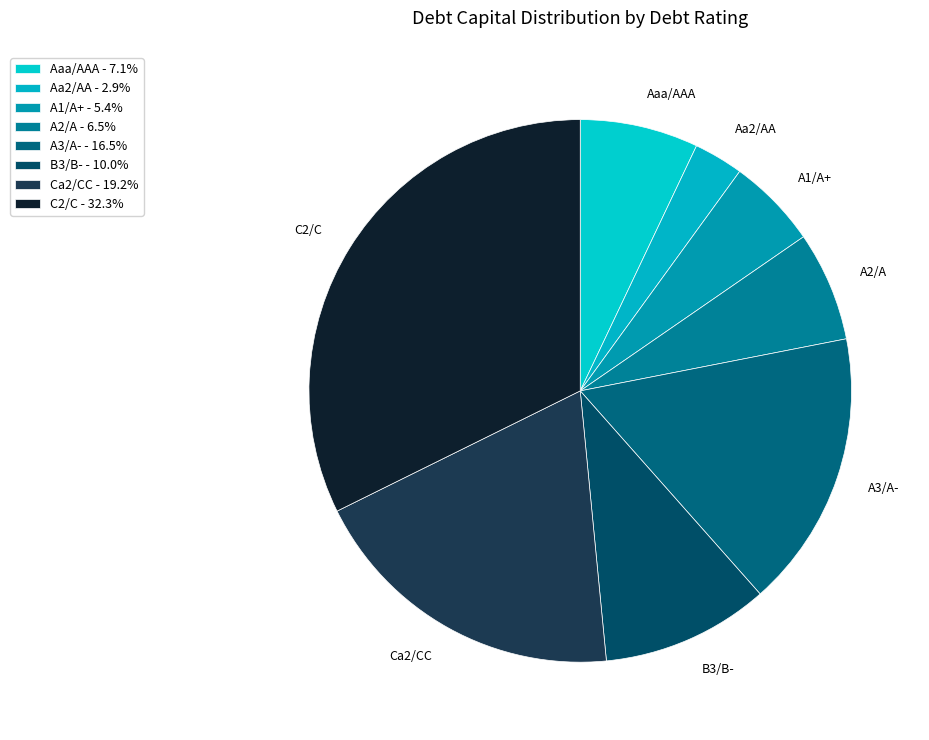

How many segments does this pie chart have?

8